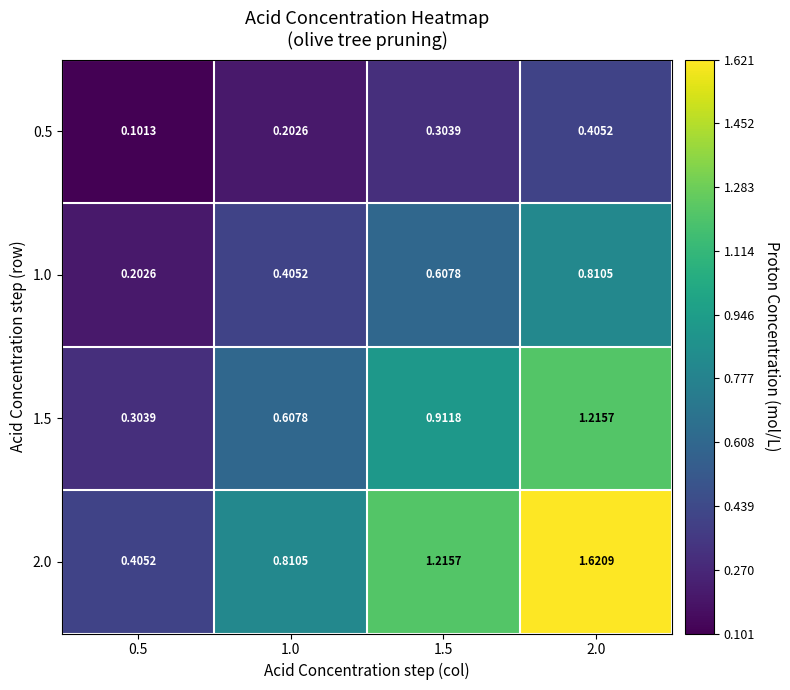

How many distinct data groups are displayed?

4